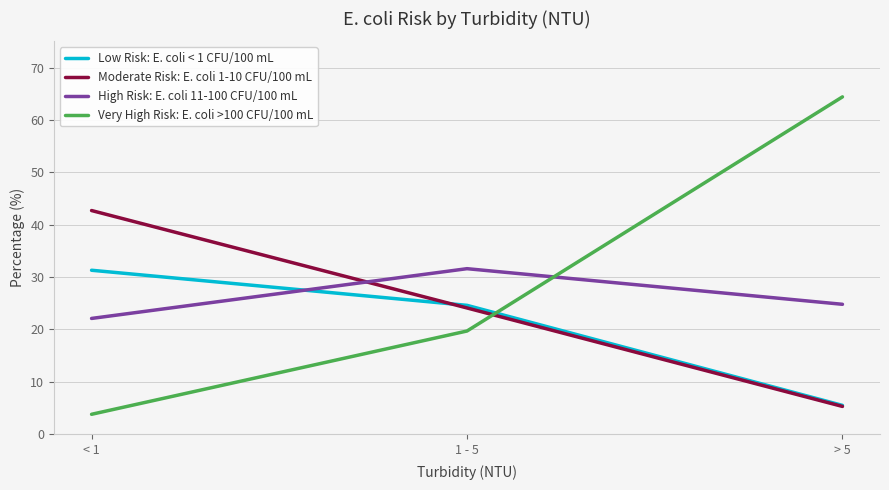

Does the chart display data point markers on the line(s)?

No